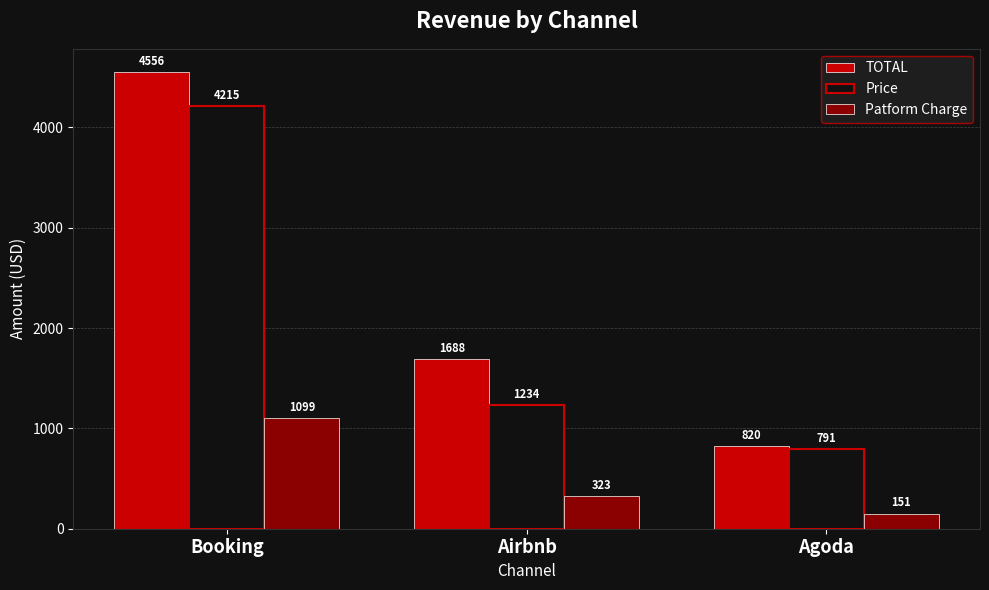

What position from the left is Airbnb?

2